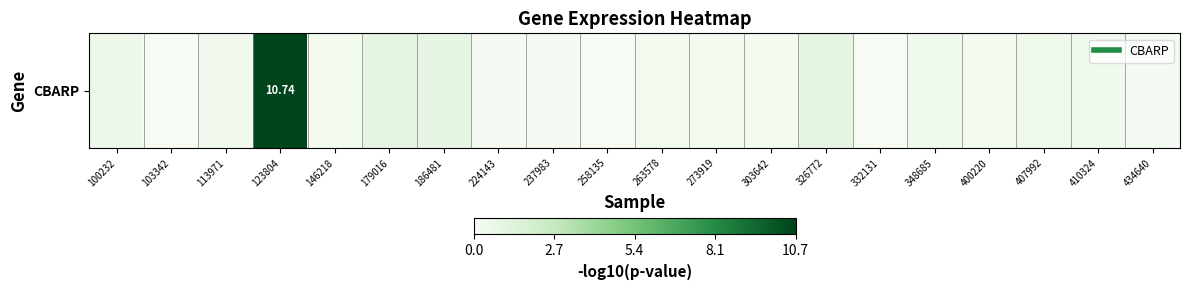

Reading left to right, transcribe all the data shown in this chart.

100232=0.5	103342=0.1	113971=0.3	123804=10.7	146218=0.2	179016=1.0	186481=0.8	224143=0.1	237983=0.1	258135=0.1	263578=0.3	273919=0.2	303642=0.2	326772=1.0	332131=0.1	348685=0.3	400220=0.2	407992=0.5	410324=0.4	434640=0.1